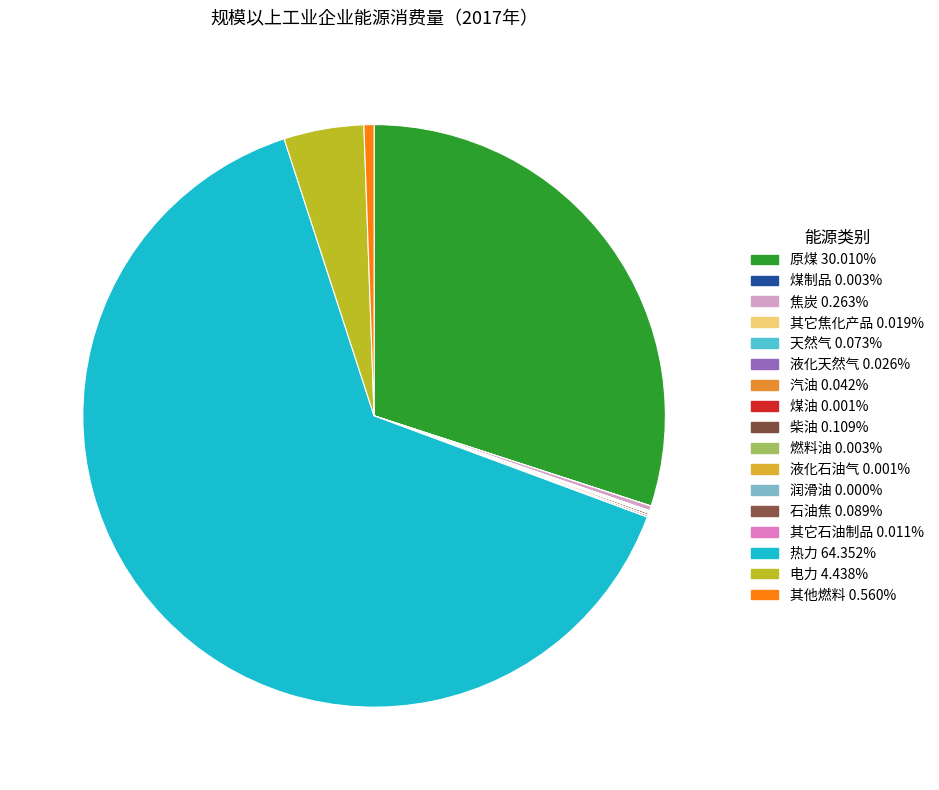

How many segments does this pie chart have?

17